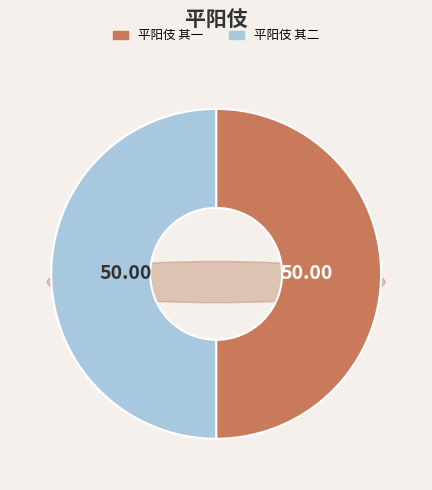

Is there a majority slice in this chart?

Yes